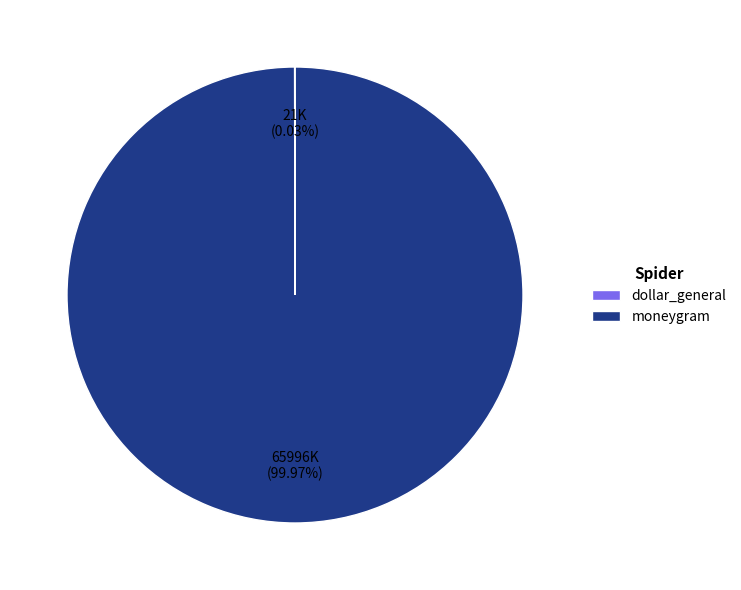

Which slice represents more than half of the pie?

moneygram